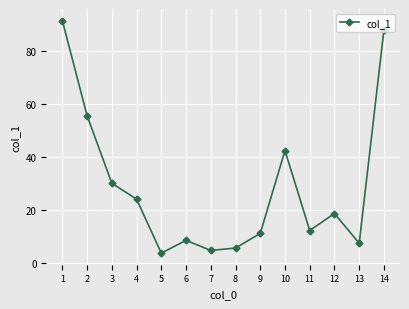

List the labels in order of value, smallest first.

5, 7, 8, 13, 6, 9, 11, 12, 4, 3, 10, 2, 14, 1